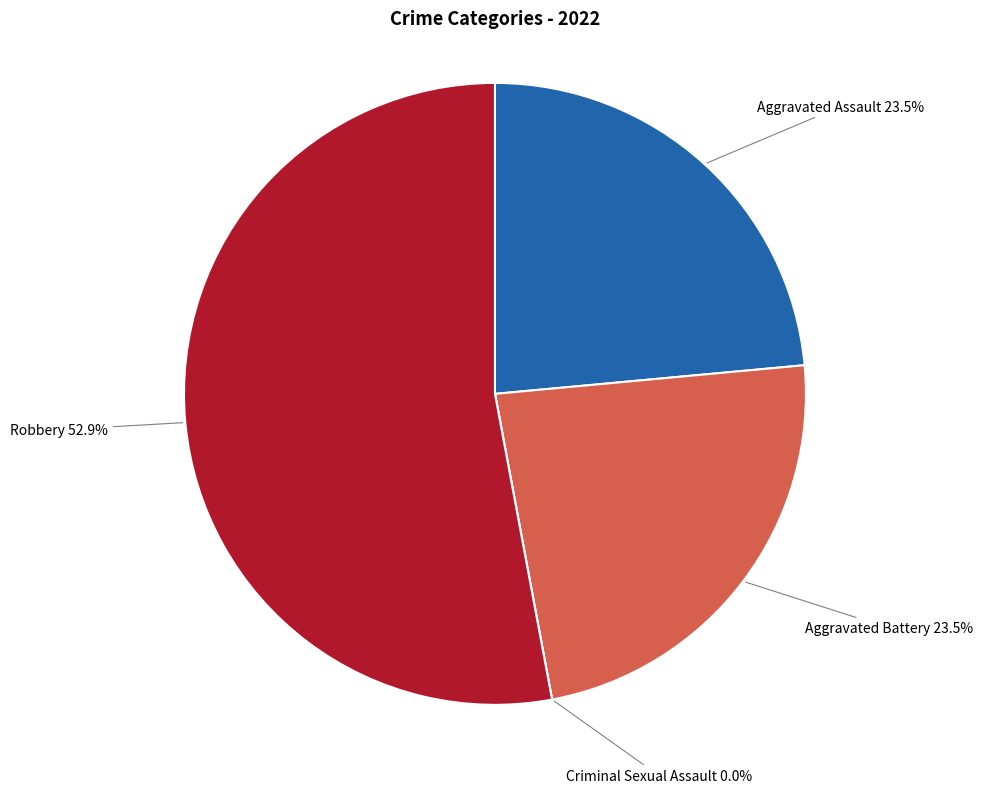

Which category accounts for the majority?

Robbery